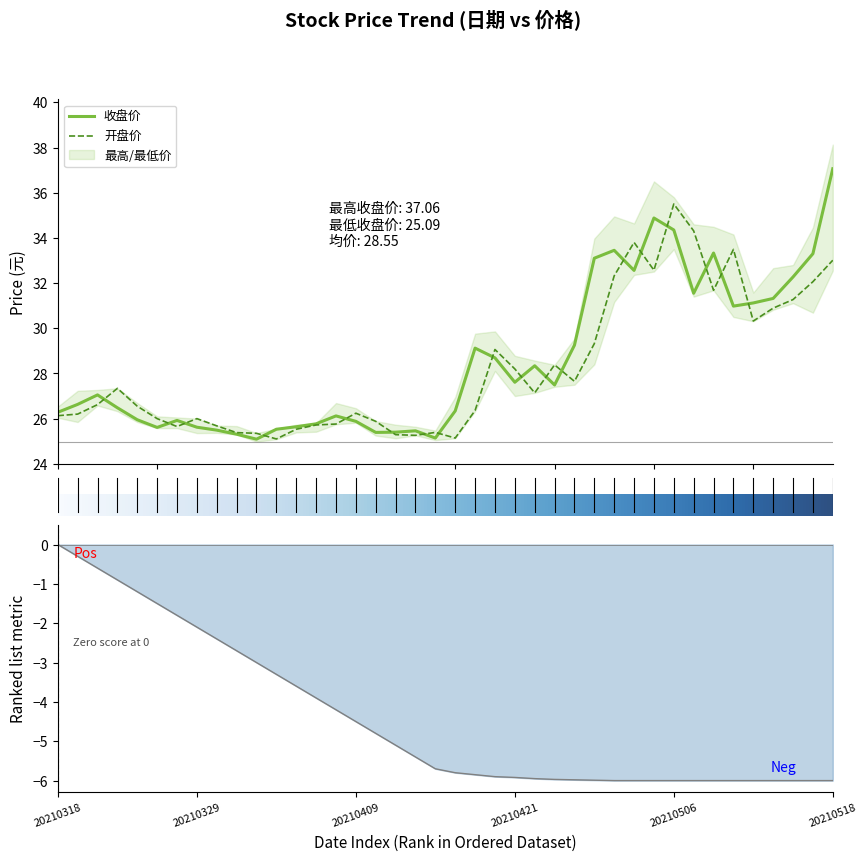

What is the total value across all series at 20210331?

50.7